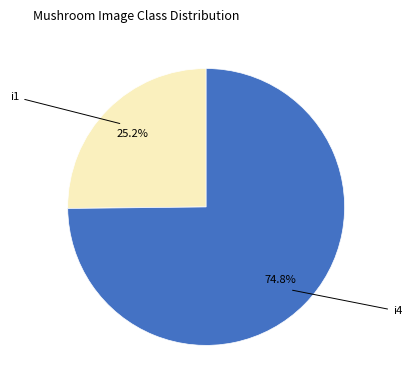

How many slices are in this pie chart?

2